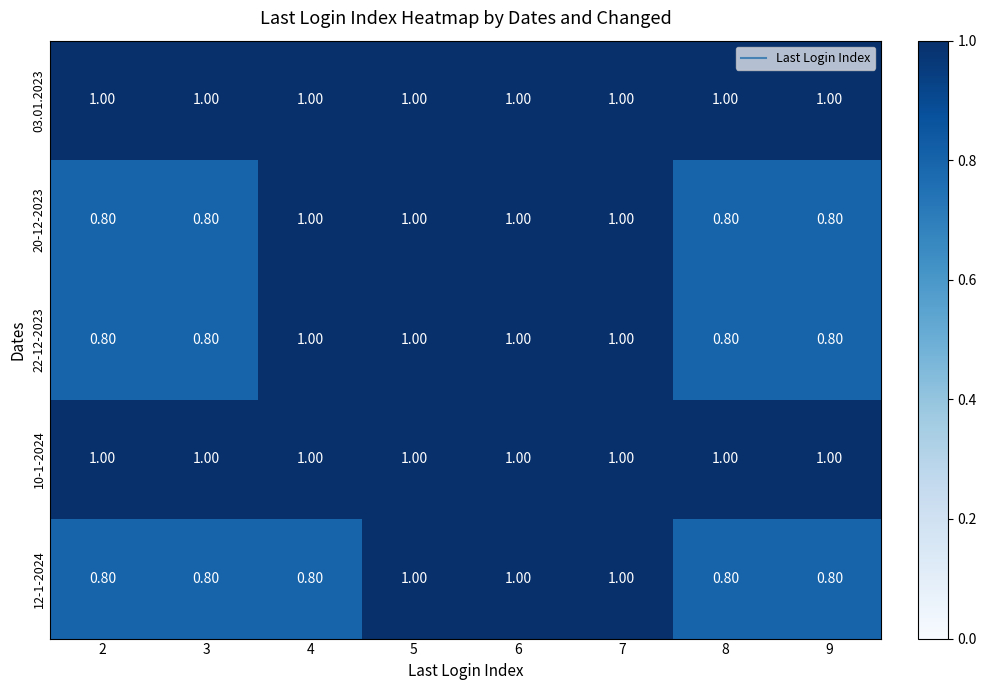

What is the sum of the 20-12-2023 values at 6 and 3?

1.8